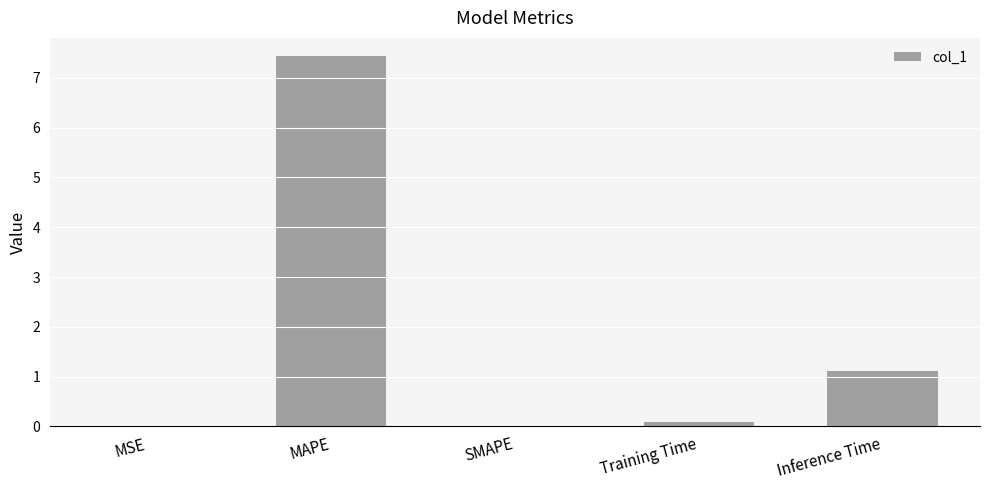

Which label corresponds to the largest value in the chart?

MAPE